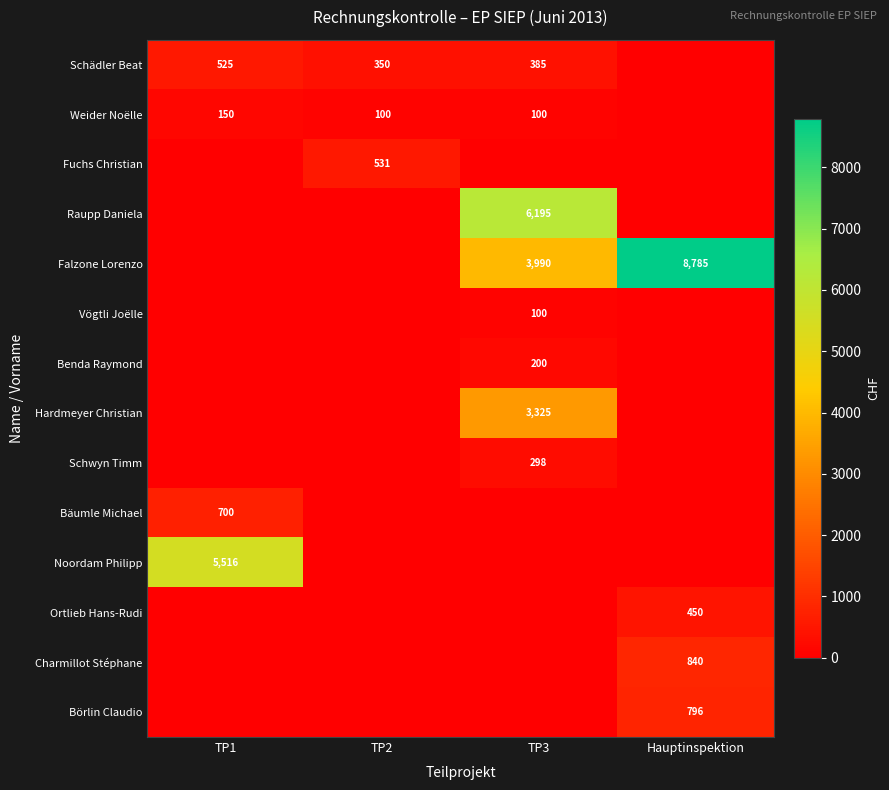

The Bäumle Michael series shows 381 at TP1. True or false?

False